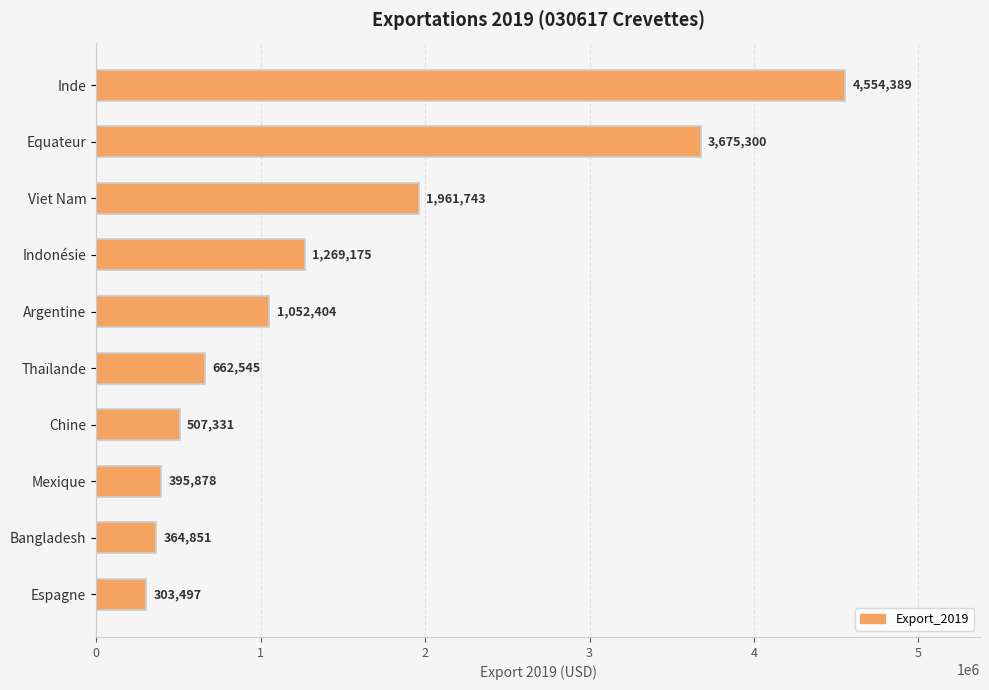

How many data points are less than 1052404?

5